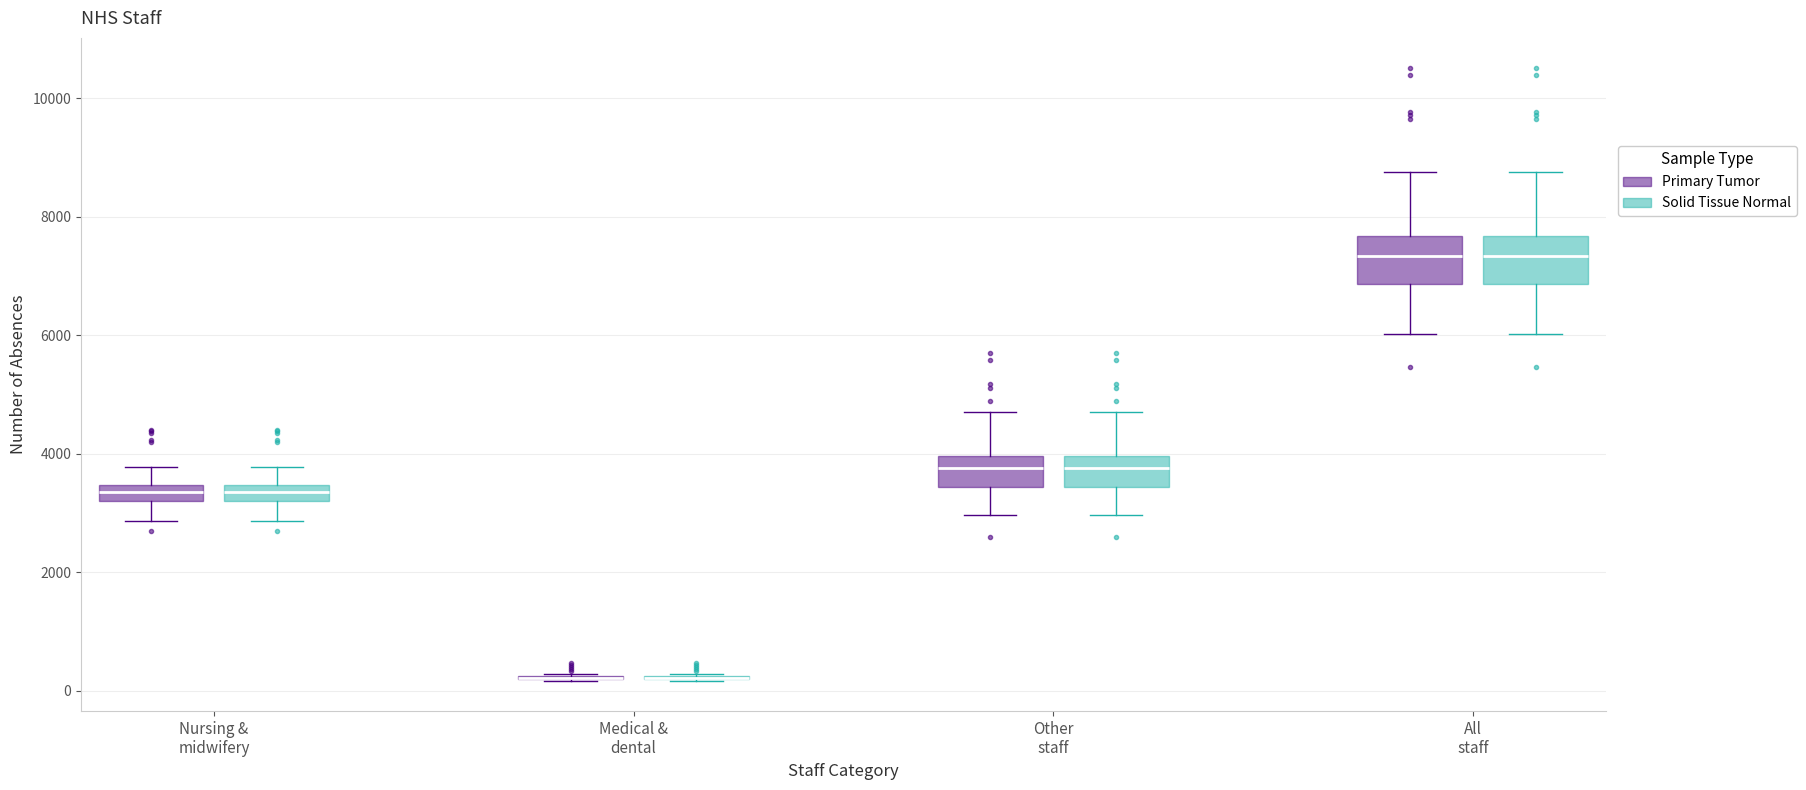

Where does the median line of the box for Other staff (Solid Tissue Normal) sit on the y-axis? The values are not printed on the chart, so give them approximately, as read against the axis.

3800